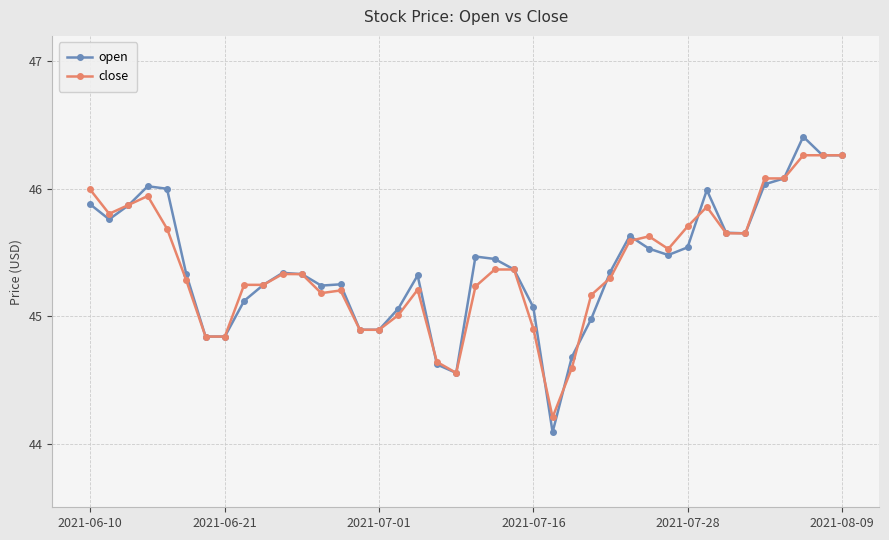

At how many categories does at least one series exceed 44?

40